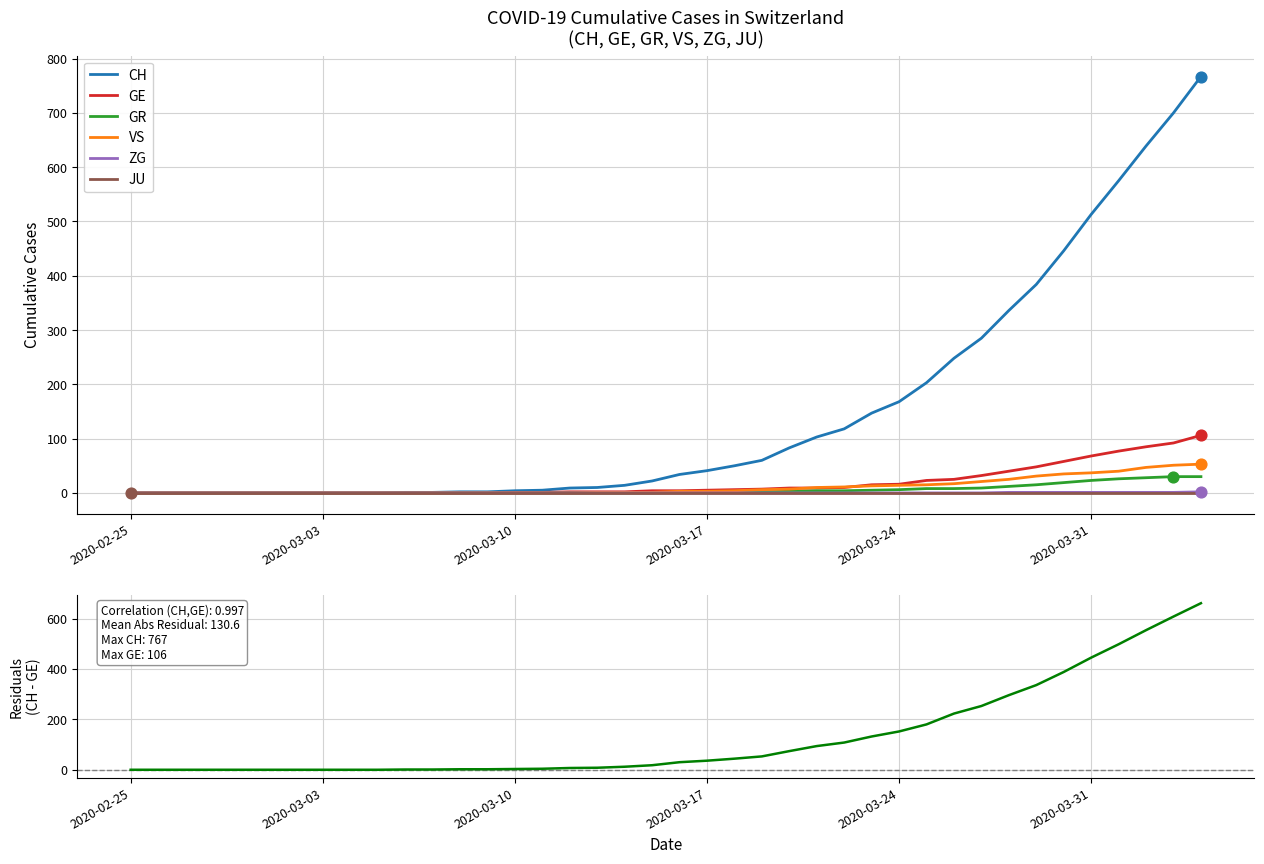

Which series has the largest total across all categories?

CH